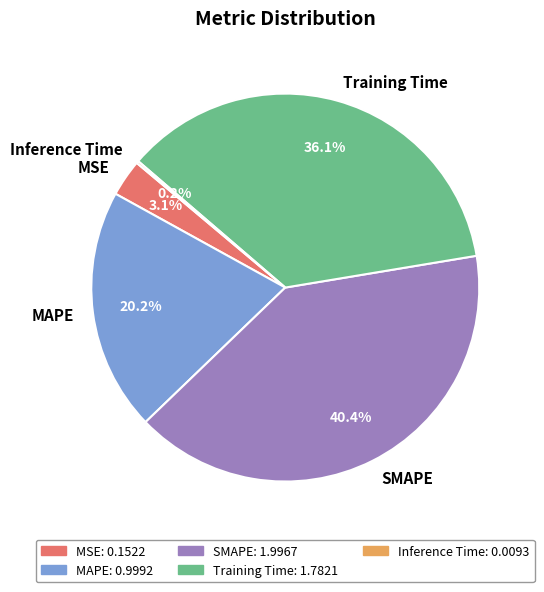

Is there a majority slice in this chart?

No